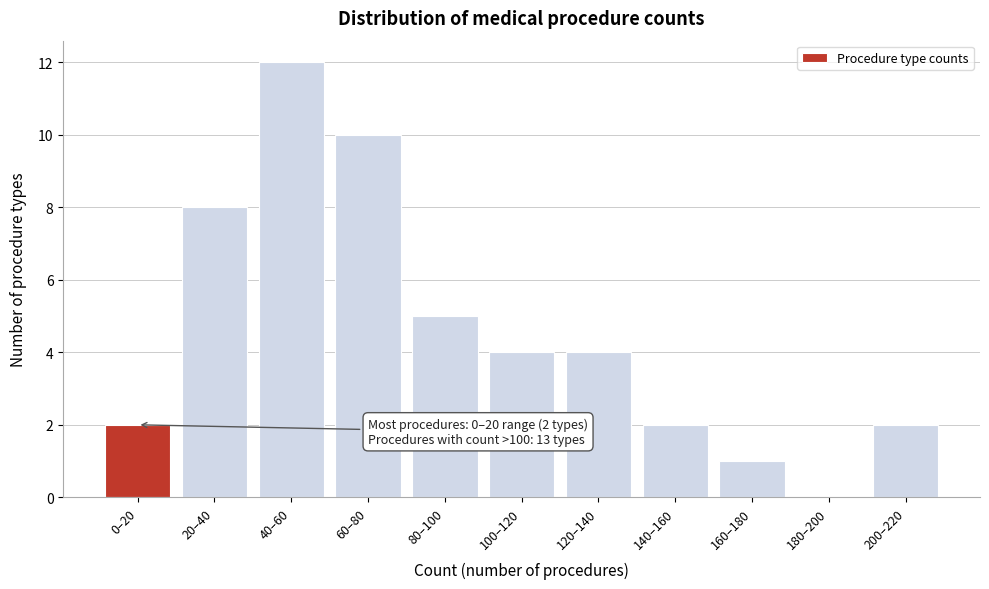

Reading left to right, extract all data points from this chart.

0–20=2	20–40=8	40–60=12	60–80=10	80–100=5	100–120=4	120–140=4	140–160=2	160–180=1	180–200=0	200–220=2